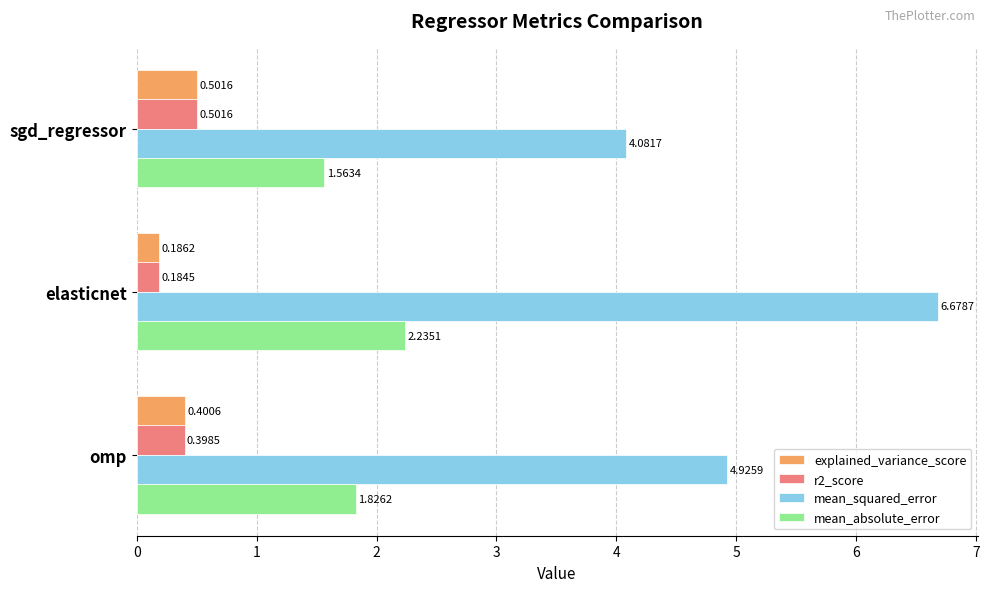

What is the total value across all series at elasticnet?

9.3